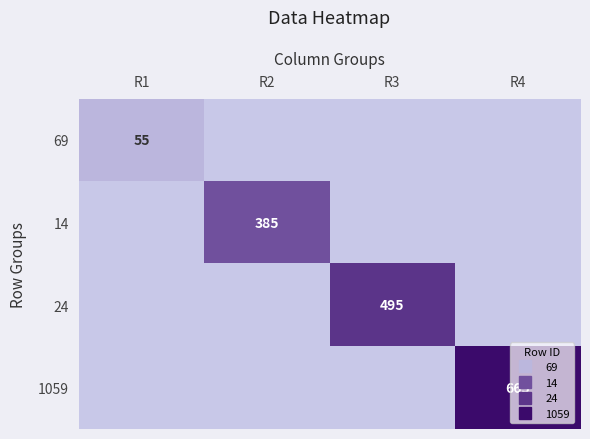

True or false: 24 has a value of 341 at R1.

False